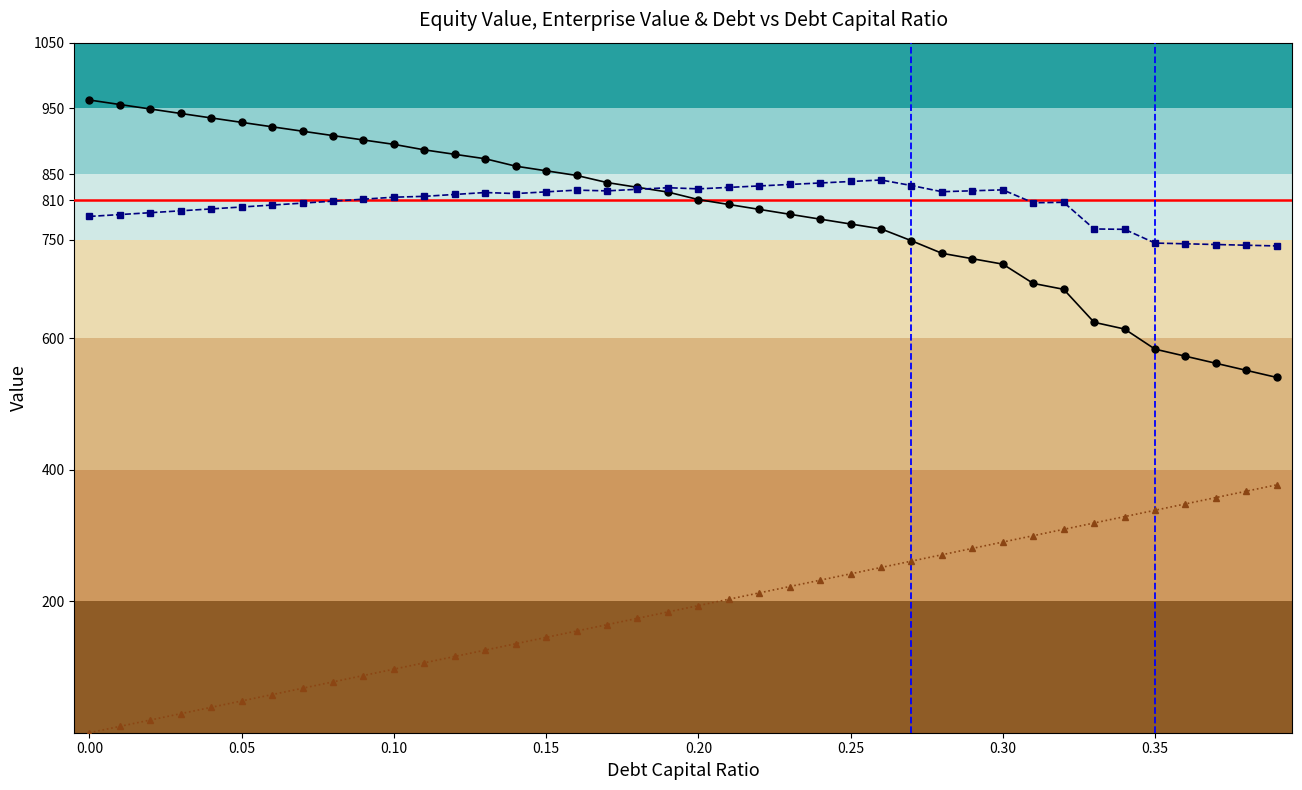

True or false: debt and enterprise_value intersect in this chart.

False